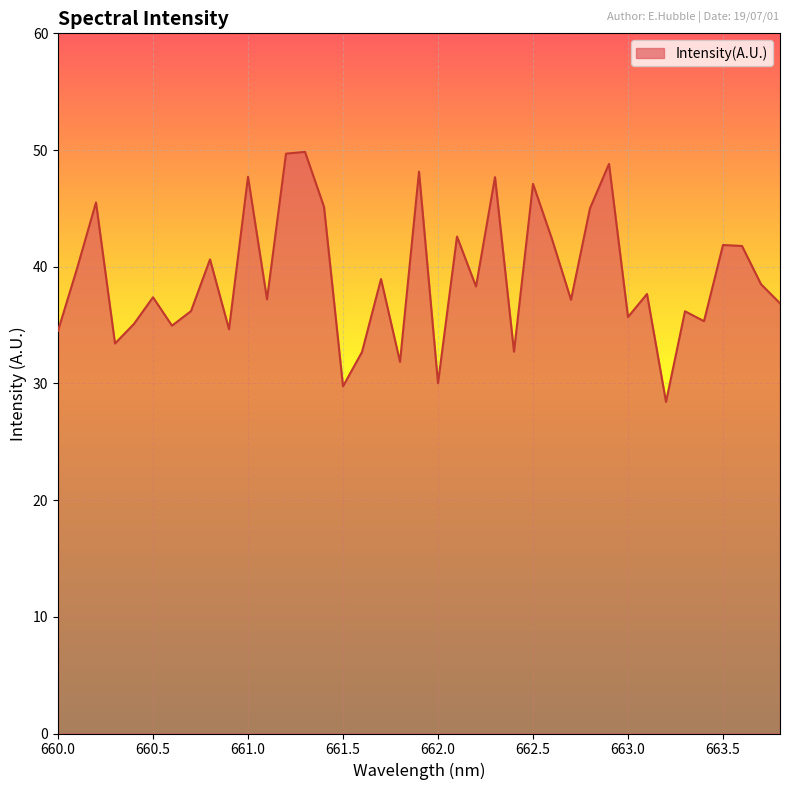

What is the maximum value shown in the chart?

49.8